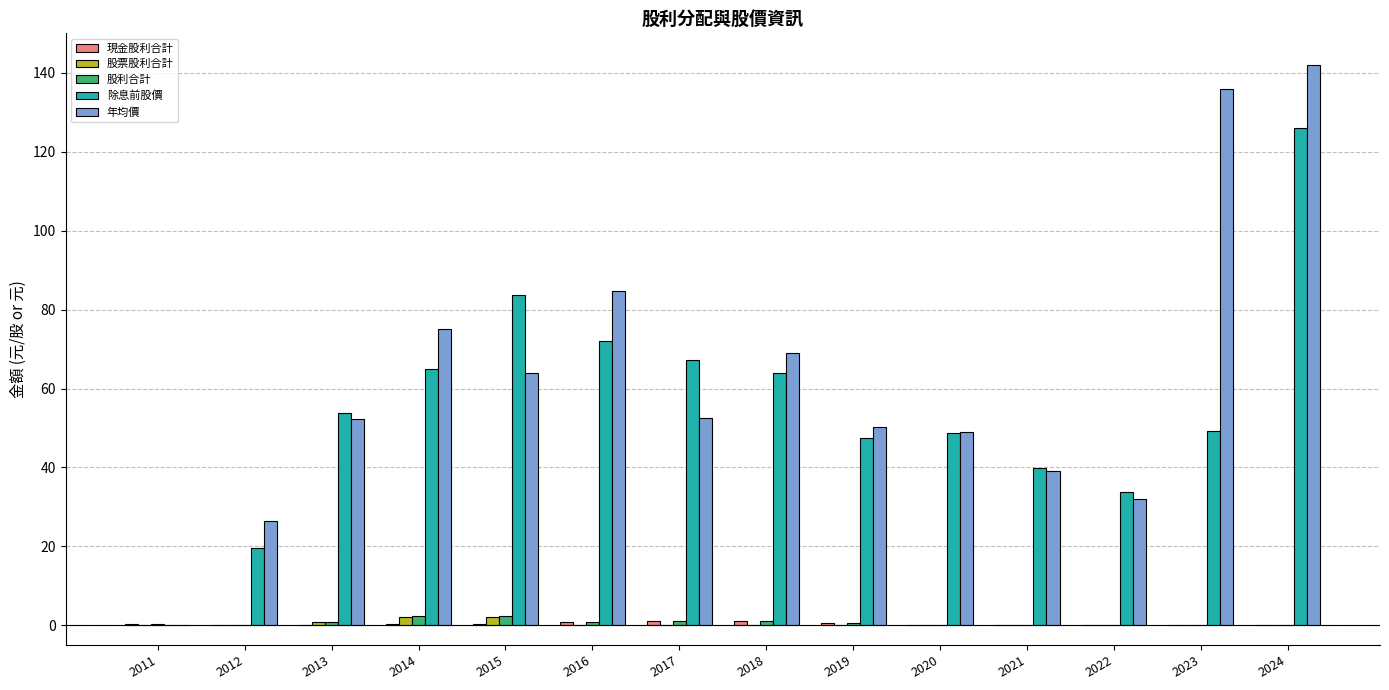

Which category has the highest value across all series?

2024